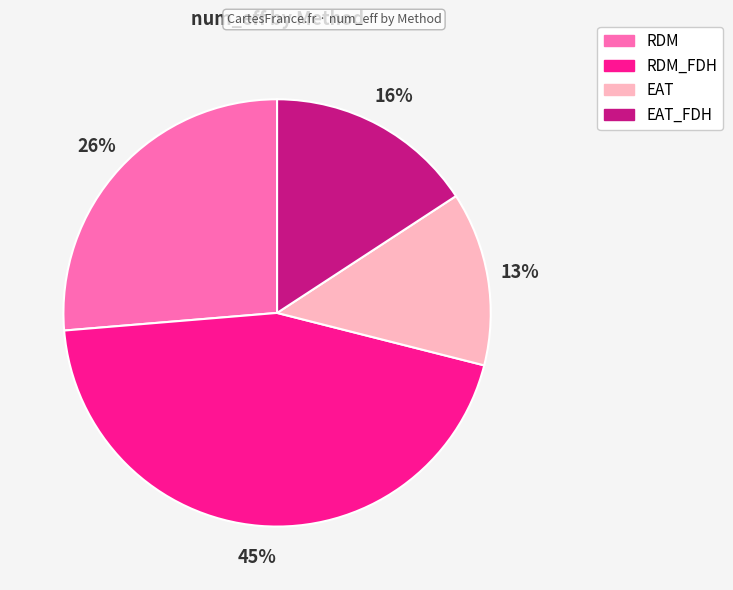

Is there any slice that represents more than half of the pie?

No